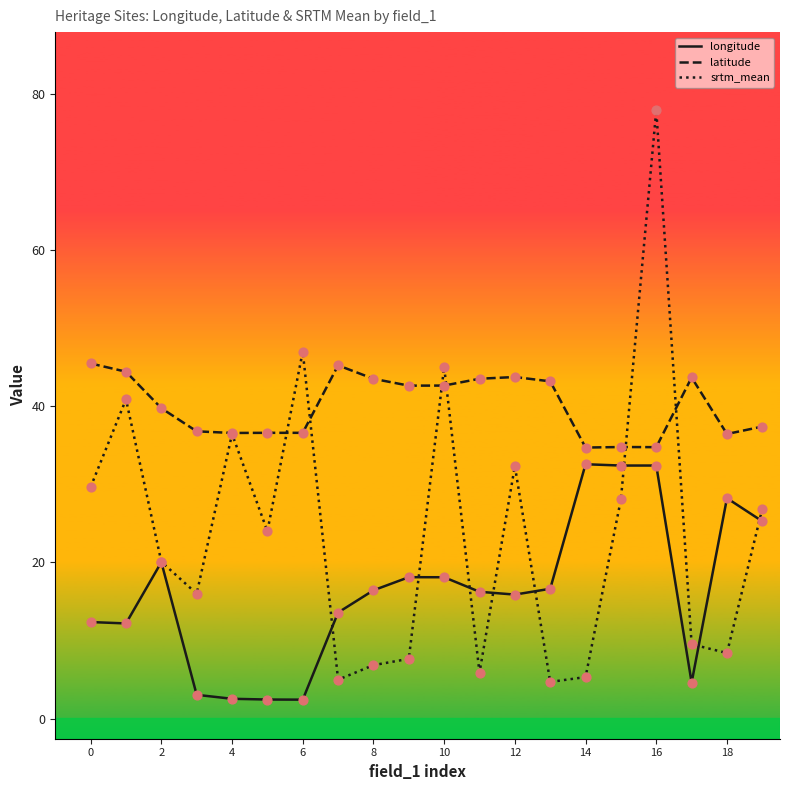

Which series has the largest range (max minus min)?

srtm_mean